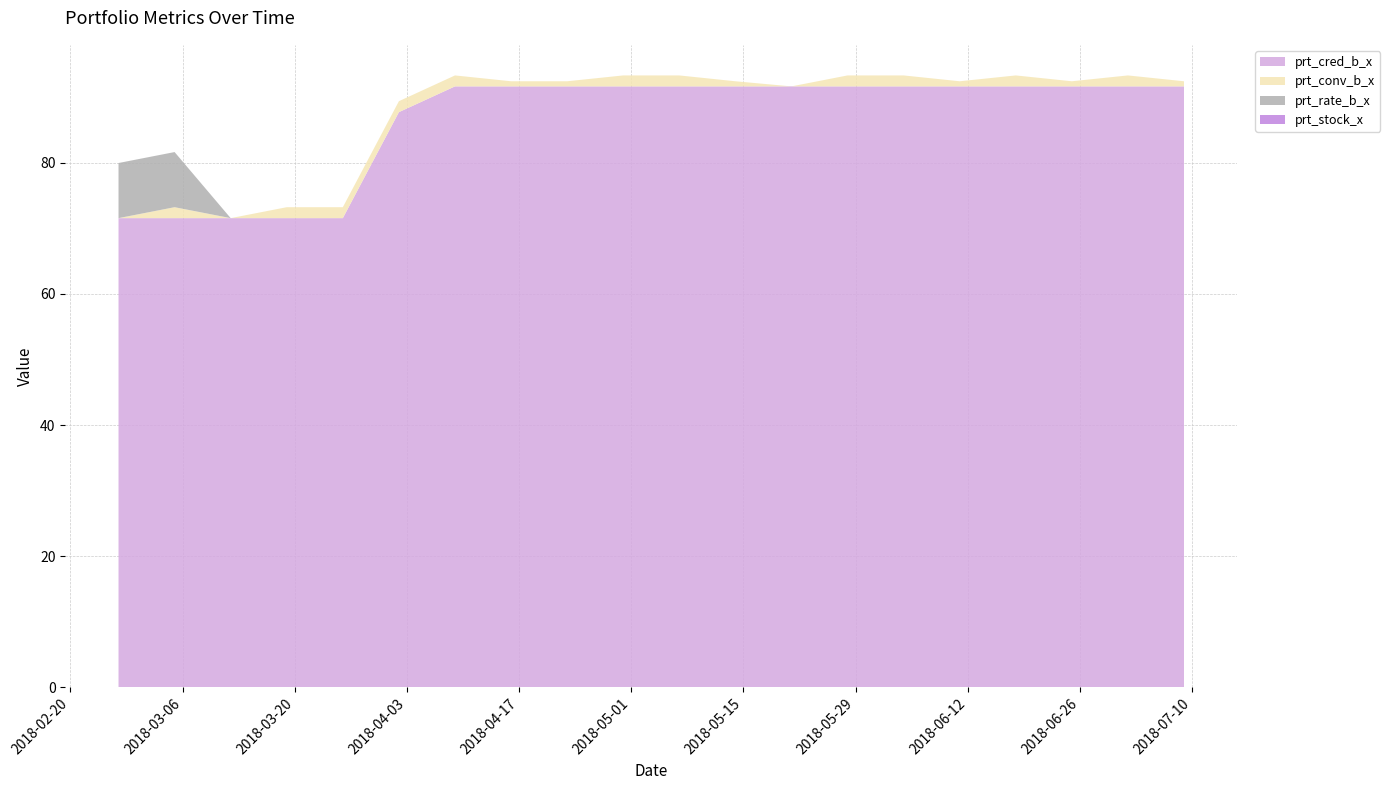

Reading left to right, transcribe all the data shown in this chart.

prt_cred_b_x: 71.6	71.6	71.6	71.6	71.6	87.7	91.7	91.7	91.7	91.7	91.7	91.7	91.7	91.7	91.7	91.7	91.7	91.7	91.7	91.7
prt_conv_b_x: 0.0	1.7	0.0	1.7	1.7	1.7	1.7	0.8	0.8	1.7	1.7	0.8	0.0	1.7	1.7	0.8	1.7	0.8	1.7	0.8
prt_rate_b_x: 8.4	8.4	0.0	0.0	0.0	0.0	0.0	0.0	0.0	0.0	0.0	0.0	0.0	0.0	0.0	0.0	0.0	0.0	0.0	0.0
prt_stock_x: 0.0	0.0	0.0	0.0	0.0	0.0	0.0	0.0	0.0	0.0	0.0	0.0	0.0	0.0	0.0	0.0	0.0	0.0	0.0	0.0